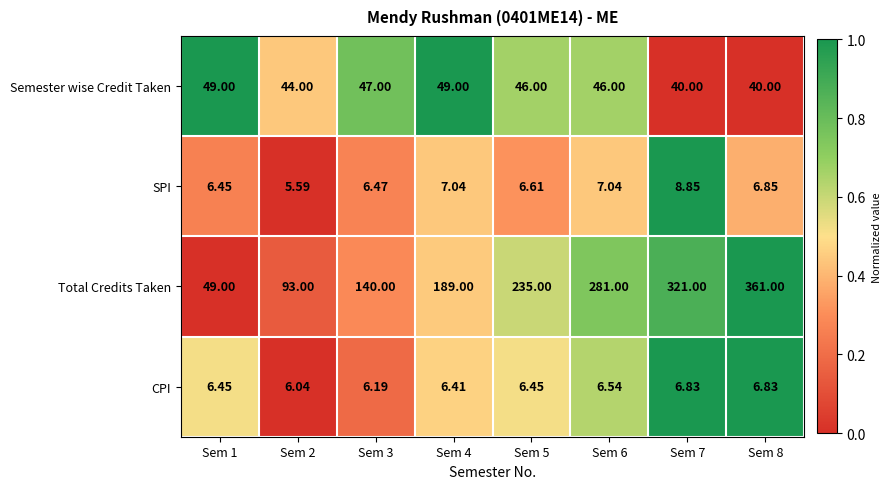

At Sem 7, list the series in order from smallest to largest.

CPI, SPI, Semester wise Credit Taken, Total Credits Taken